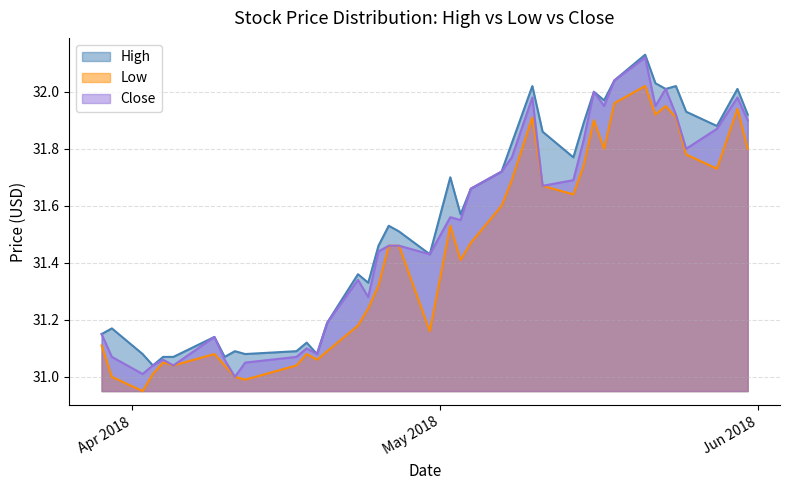

Which series has the largest range (max minus min)?

Close